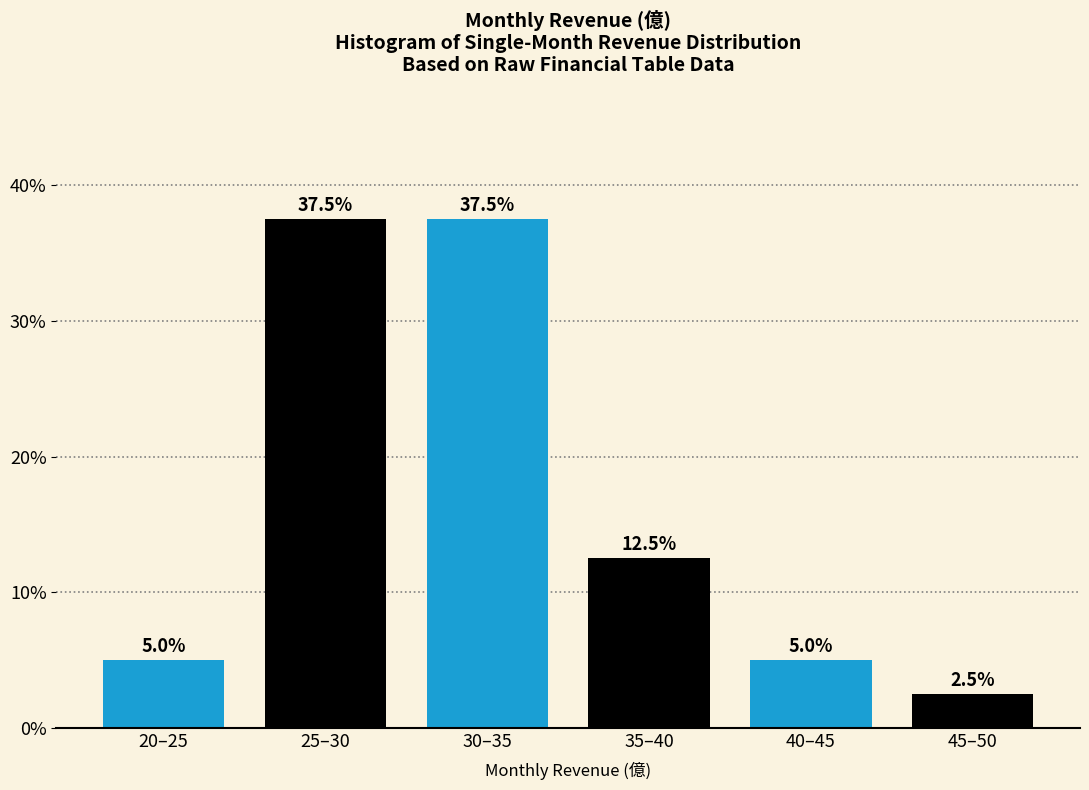

Reading right to left, extract all data points from this chart.

45–50=2.5	40–45=5.0	35–40=12.5	30–35=37.5	25–30=37.5	20–25=5.0